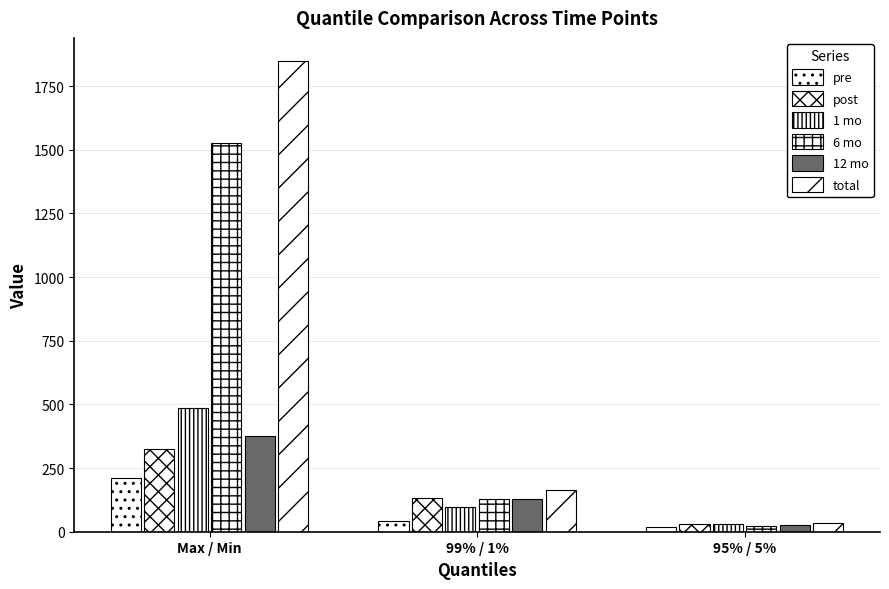

How many series are shown in this chart?

6